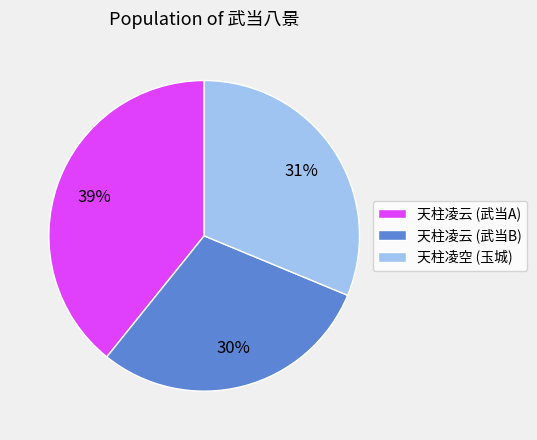

Do 天柱凌云 (武当B) and 天柱凌空 (玉城) together represent more than half of the pie?

Yes